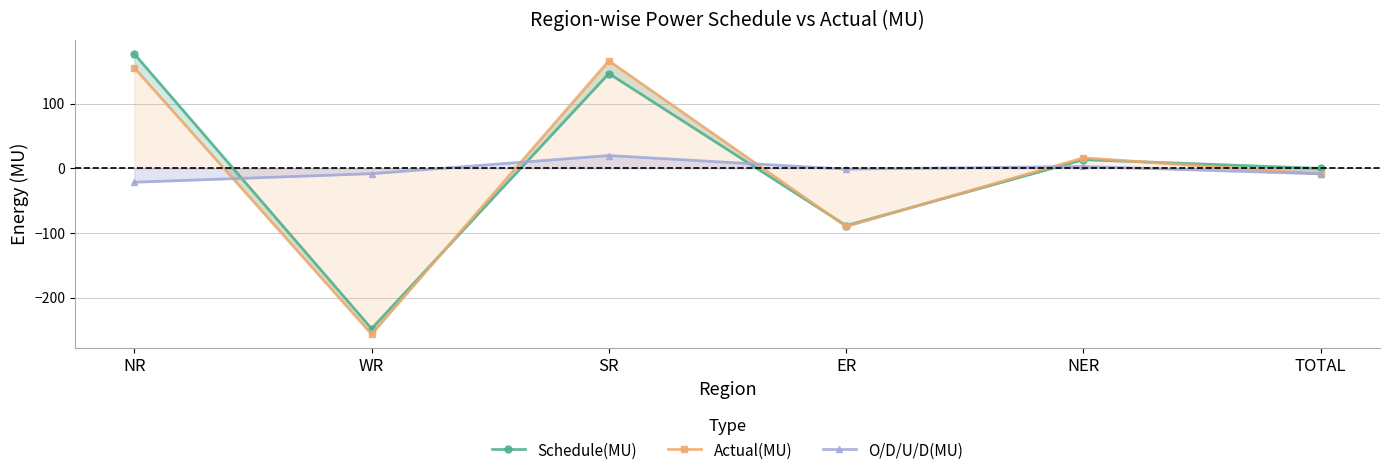

Which category has the lowest value across all series?

WR